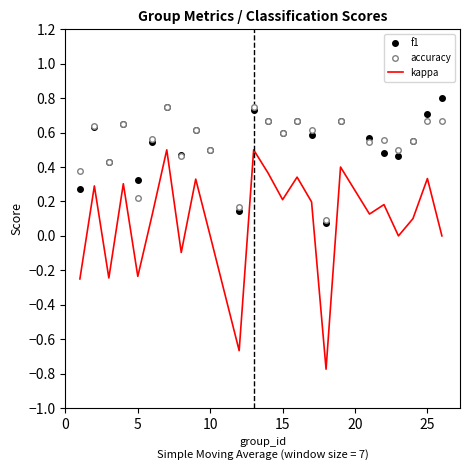

Which series has the widest spread of values?

kappa